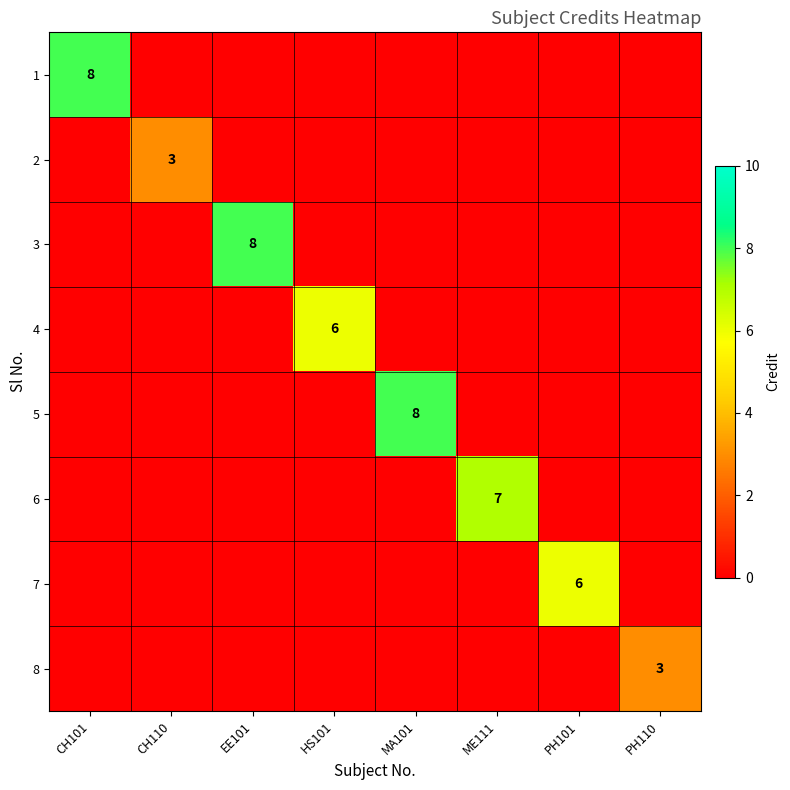

At how many categories does at least one series exceed 1?

8